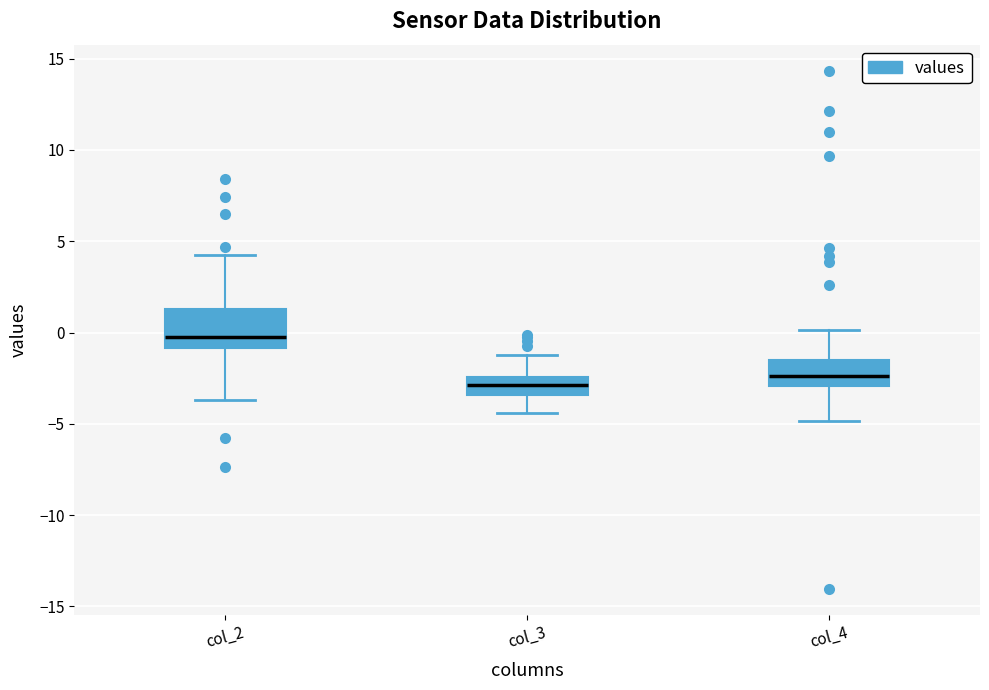

Comparing the boxes themselves (not the whiskers), which one is the tallest?

col_2